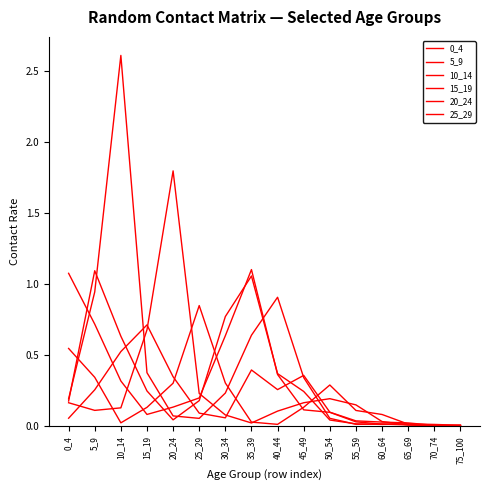

Does the chart have visible grid lines?

No